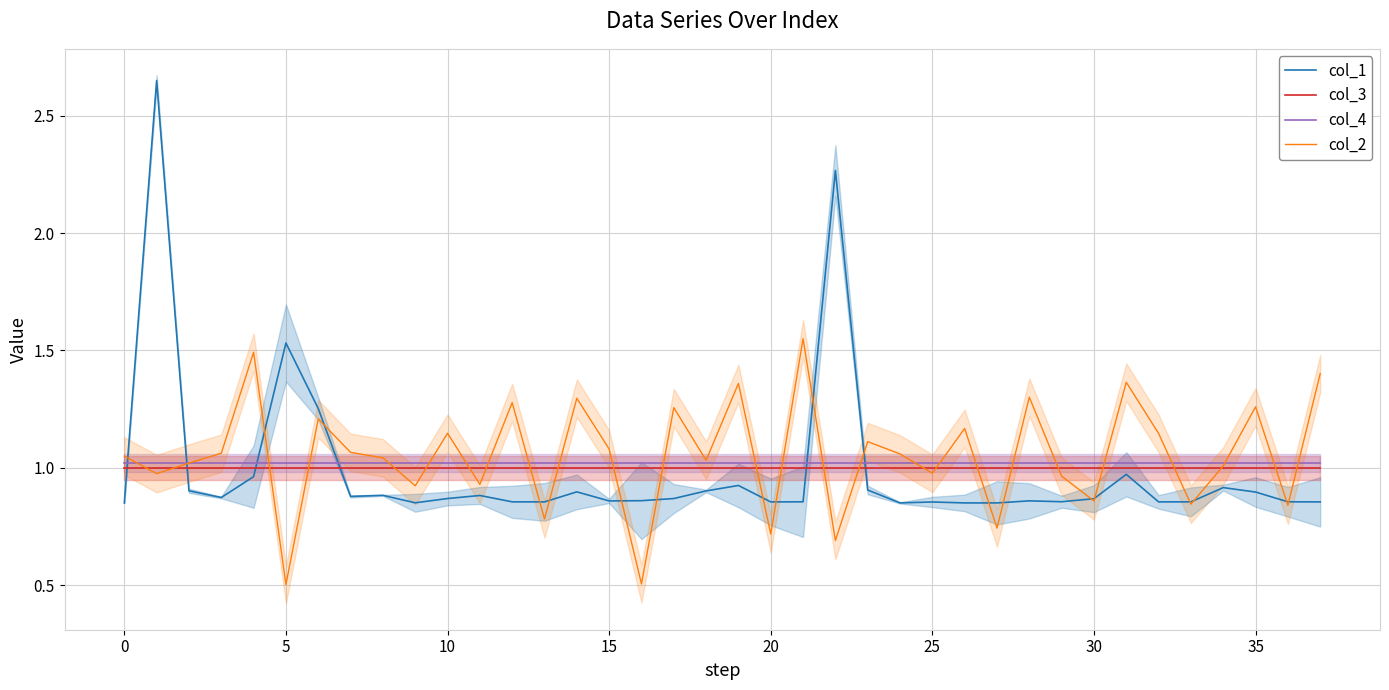

Does the chart have visible grid lines?

Yes